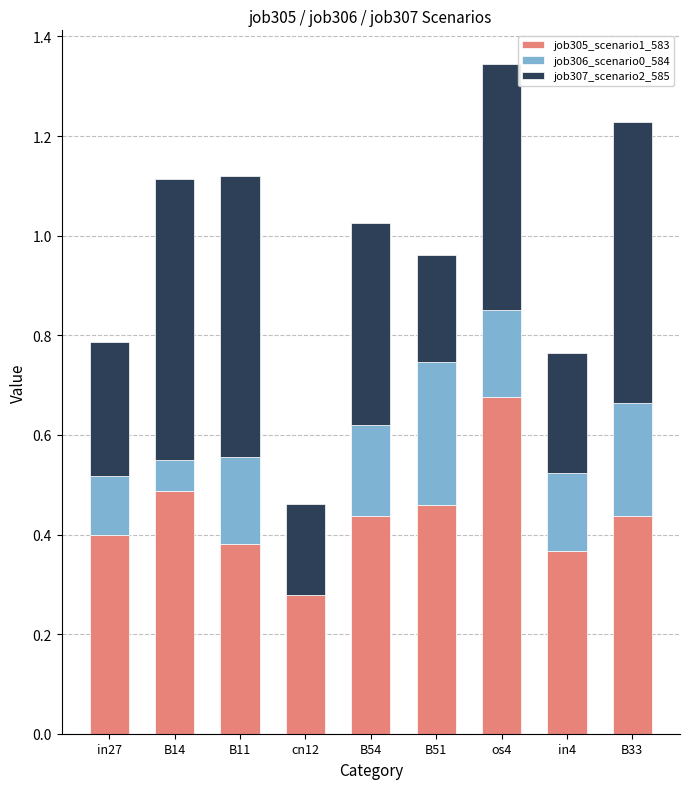

What is the total value across all series at B14?

1.1